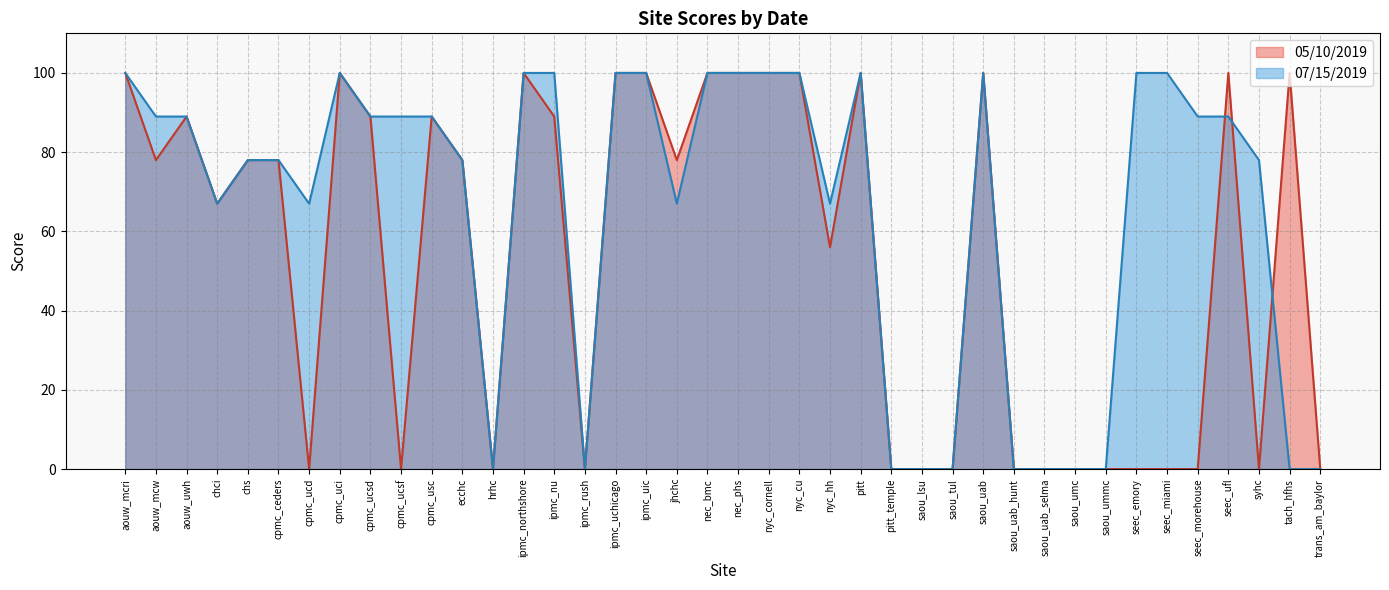

Reading right to left, list all the values displayed in this chart.

05/10/2019: trans_am_baylor=0	tach_hfhs=100	syhc=0	seec_ufl=100	seec_morehouse=0	seec_miami=0	seec_emory=0	saou_ummc=0	saou_umc=0	saou_uab_selma=0	saou_uab_hunt=0	saou_uab=100	saou_tul=0	saou_lsu=0	pitt_temple=0	pitt=100	nyc_hh=56	nyc_cu=100	nyc_cornell=100	nec_phs=100	nec_bmc=100	jhchc=78	ipmc_uic=100	ipmc_uchicago=100	ipmc_rush=0	ipmc_nu=89	ipmc_northshore=100	hrhc=0	ecchc=78	cpmc_usc=89	cpmc_ucsf=0	cpmc_ucsd=89	cpmc_uci=100	cpmc_ucd=0	cpmc_ceders=78	chs=78	chci=67	aouw_uwh=89	aouw_mcw=78	aouw_mcri=100
07/15/2019: trans_am_baylor=0	tach_hfhs=0	syhc=78	seec_ufl=89	seec_morehouse=89	seec_miami=100	seec_emory=100	saou_ummc=0	saou_umc=0	saou_uab_selma=0	saou_uab_hunt=0	saou_uab=100	saou_tul=0	saou_lsu=0	pitt_temple=0	pitt=100	nyc_hh=67	nyc_cu=100	nyc_cornell=100	nec_phs=100	nec_bmc=100	jhchc=67	ipmc_uic=100	ipmc_uchicago=100	ipmc_rush=0	ipmc_nu=100	ipmc_northshore=100	hrhc=0	ecchc=78	cpmc_usc=89	cpmc_ucsf=89	cpmc_ucsd=89	cpmc_uci=100	cpmc_ucd=67	cpmc_ceders=78	chs=78	chci=67	aouw_uwh=89	aouw_mcw=89	aouw_mcri=100